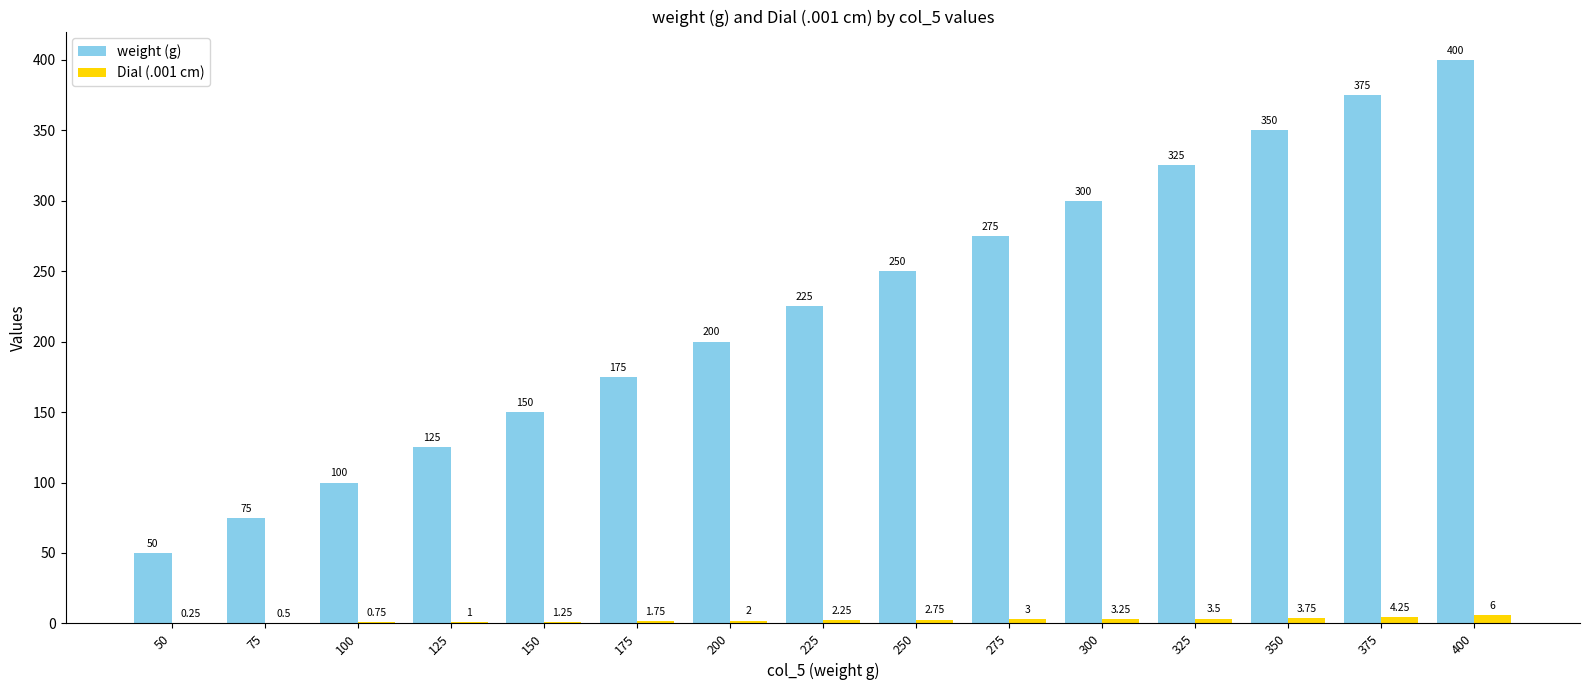

What is the total value across all series at 200?

202.0